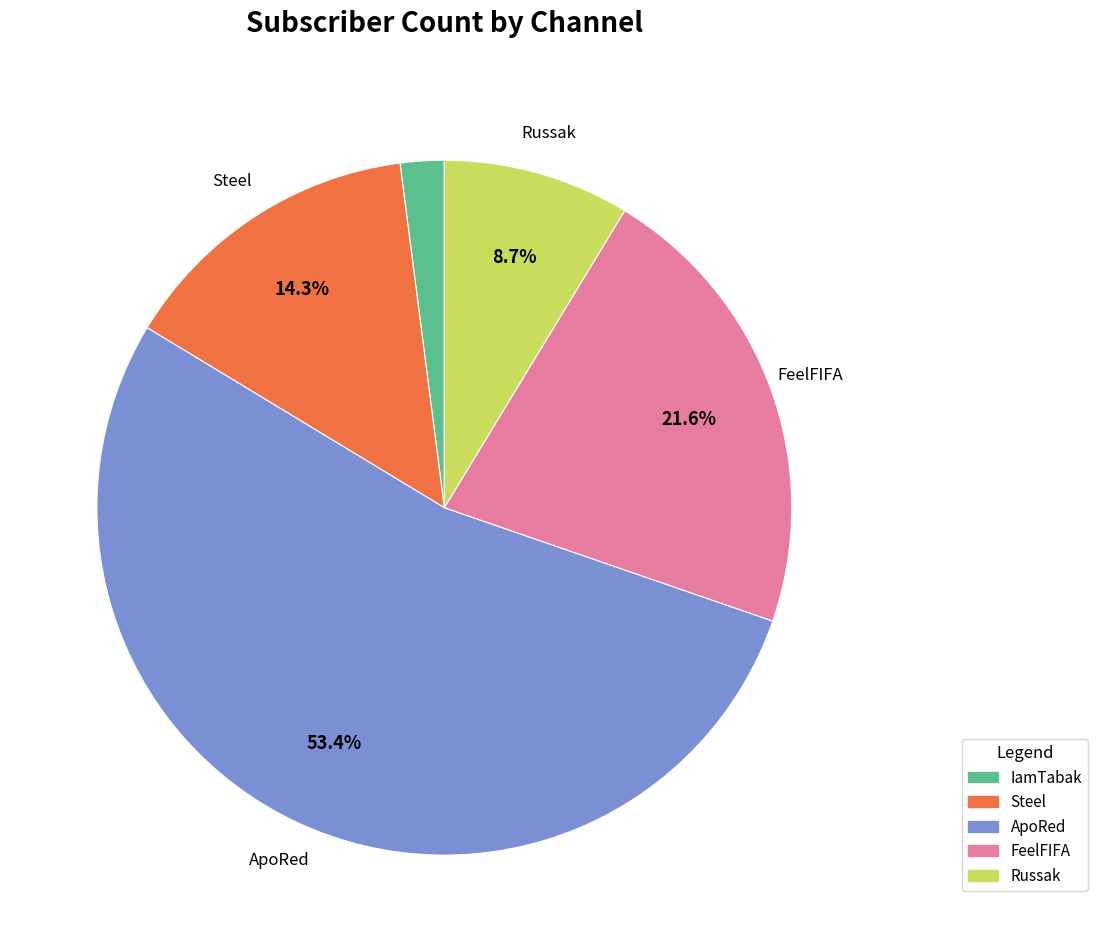

What is the majority slice?

ApoRed